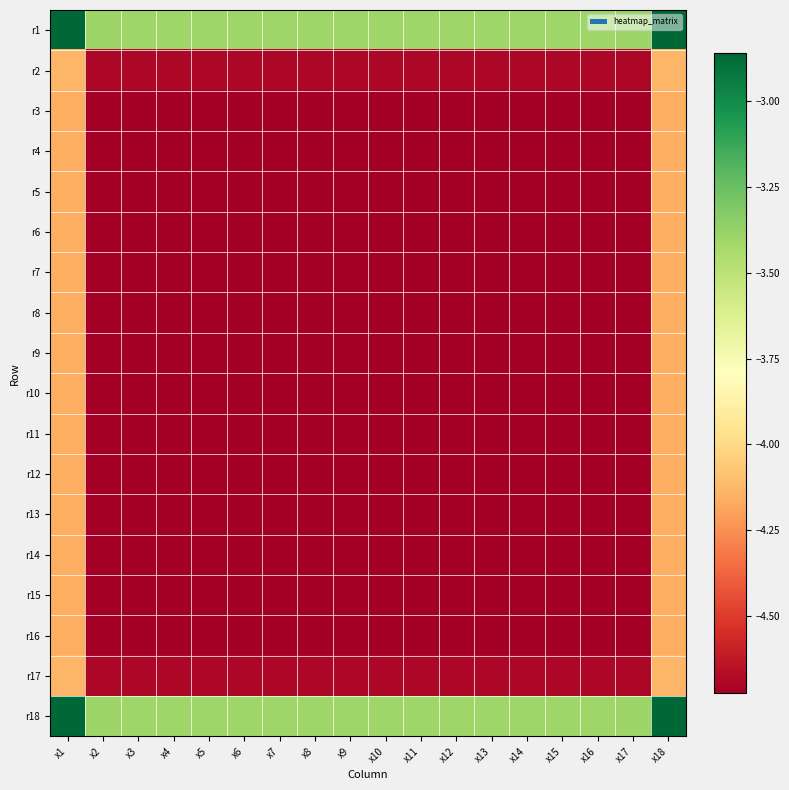

How many distinct data groups are displayed?

18